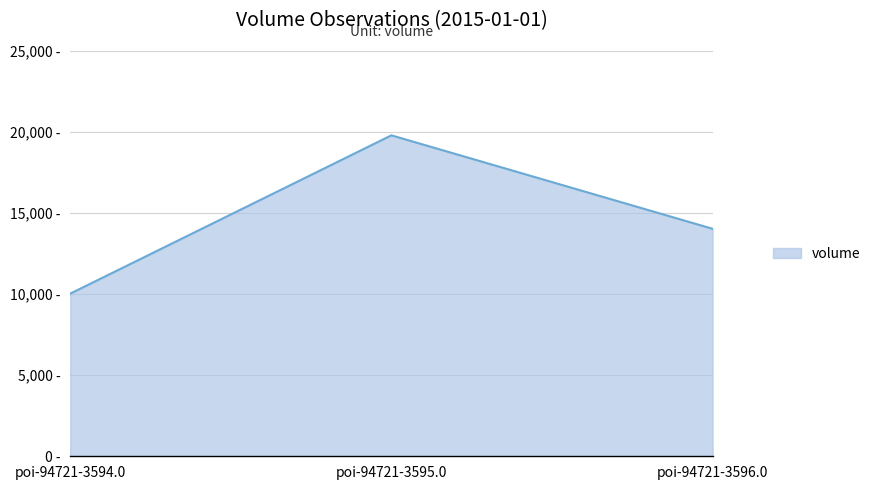

How many values are between 10032 and 19798?

3